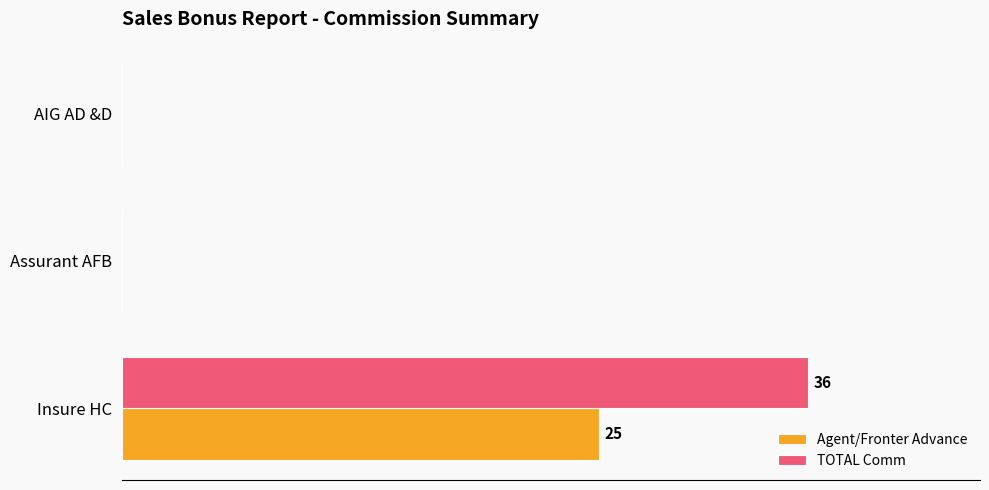

What are all the series names shown in the legend?

Agent/Fronter Advance, TOTAL Comm